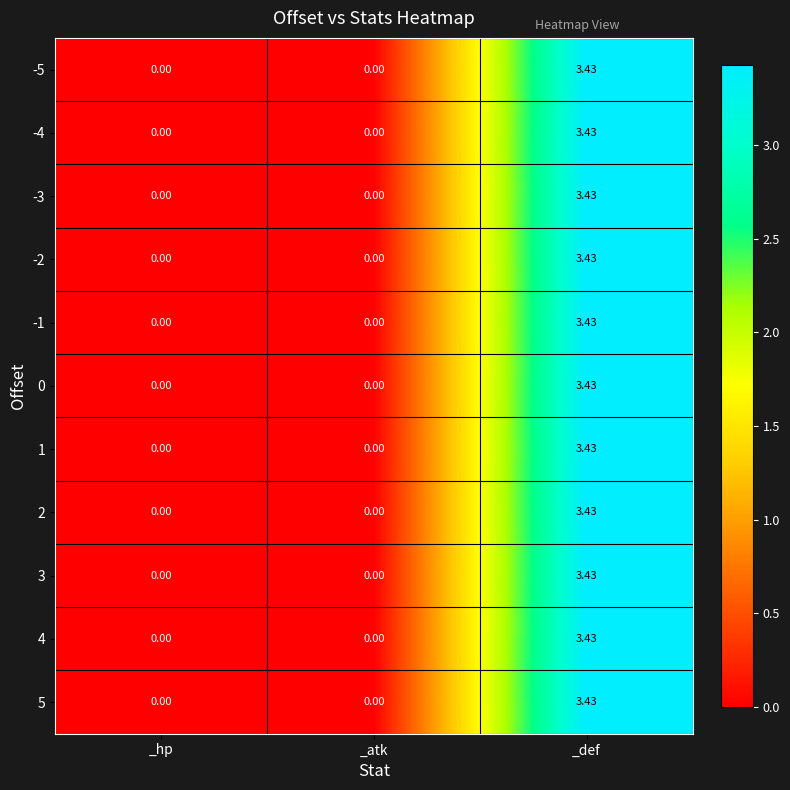

Which label corresponds to the largest value in the chart?

_def